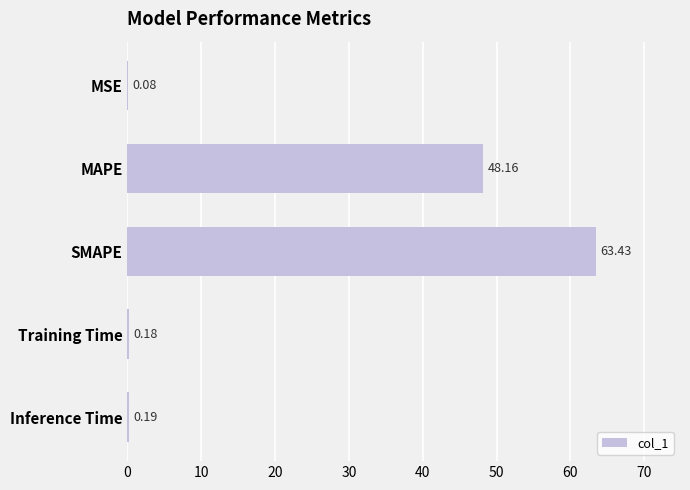

Between MSE and MAPE, which is larger?

MAPE